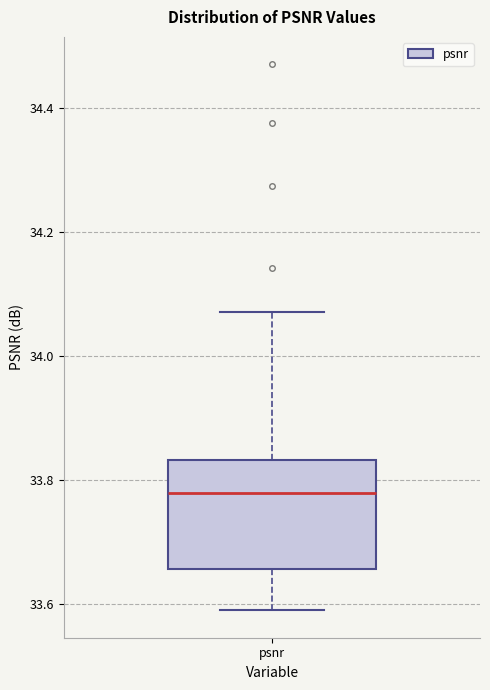

Read this box plot against the y-axis: the position of the median line, the range covered by the box, and the ends of both whiskers. The values are not printed on the chart, so give them approximately, as read against the axis.

median 33.78, box 33.66 to 33.84, whiskers 33.58 to 34.08